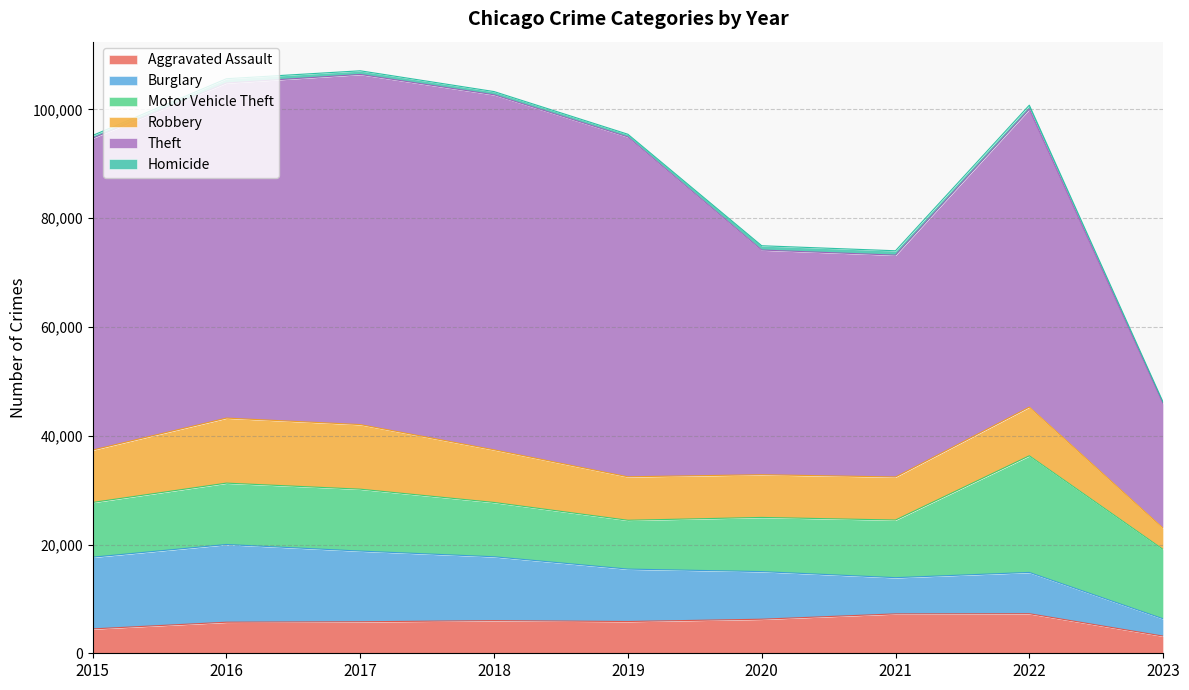

Rank the series by their maximum value, from lowest to highest.

Homicide, Aggravated Assault, Robbery, Burglary, Motor Vehicle Theft, Theft